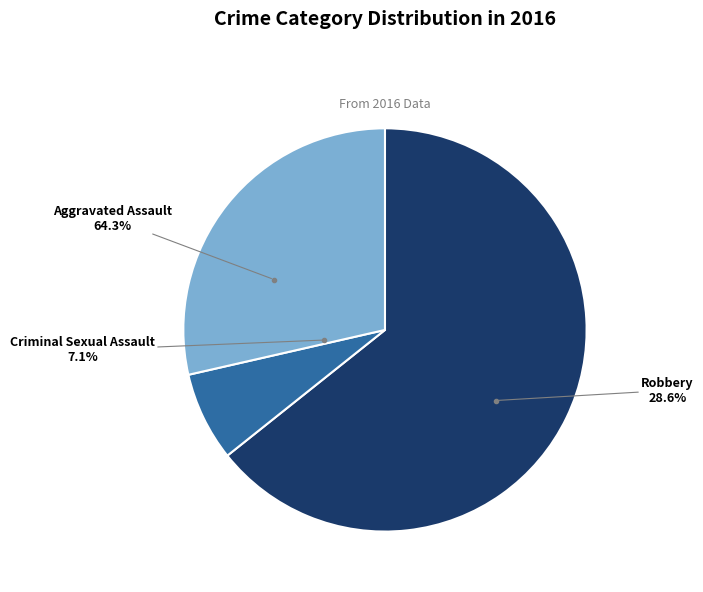

To the nearest percent, what is the combined percentage of Criminal Sexual Assault and Robbery?

36%